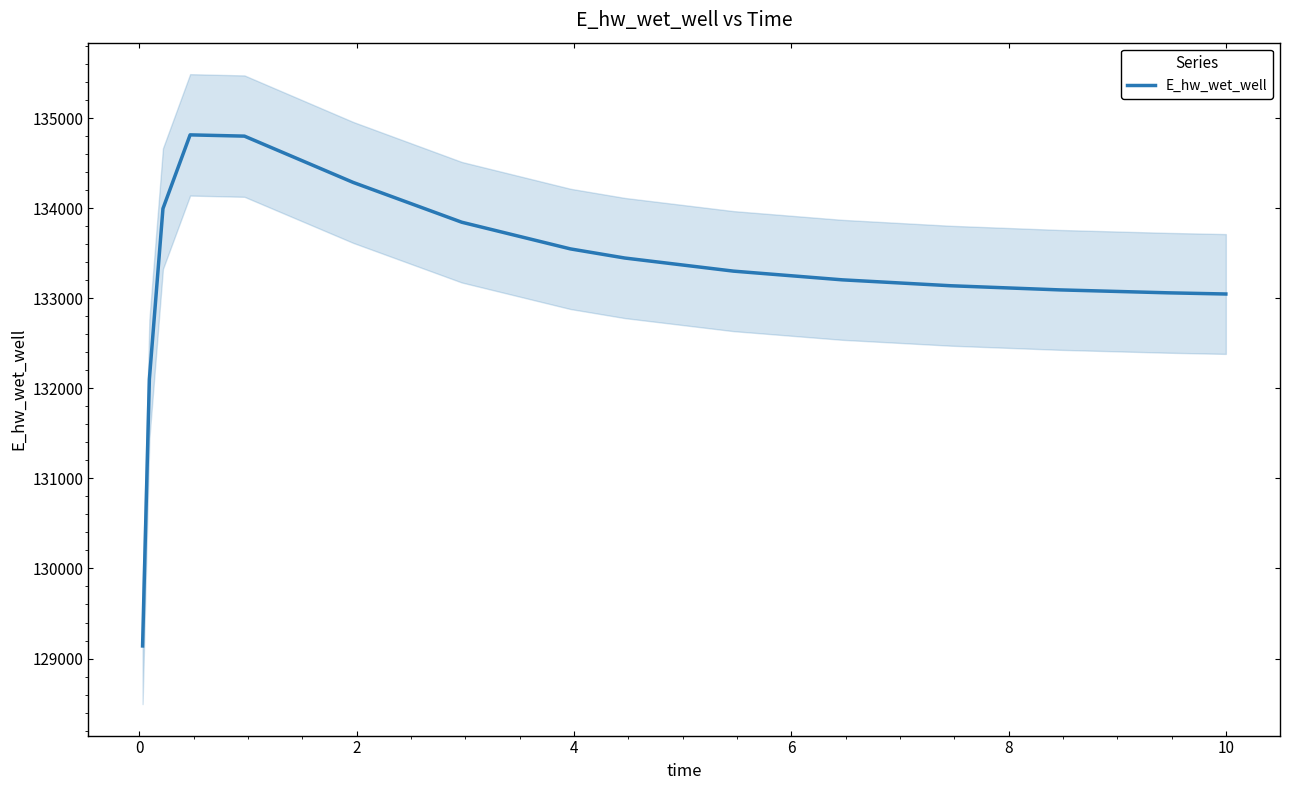

What is the difference between the maximum and minimum values?

5675.1